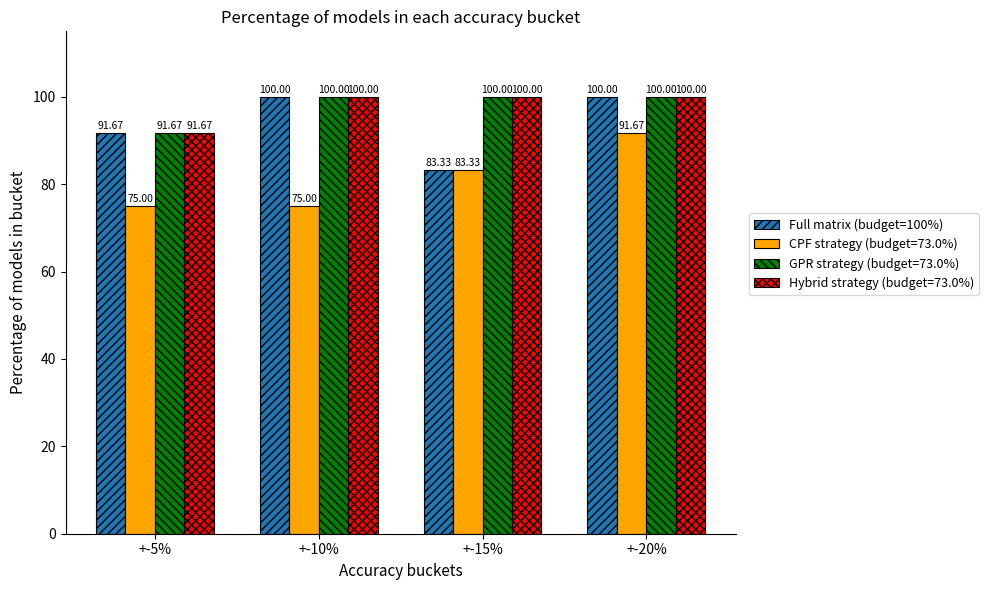

What is the difference between the maximum and second lowest values in the CPF strategy (budget=73.0%) series?

16.7